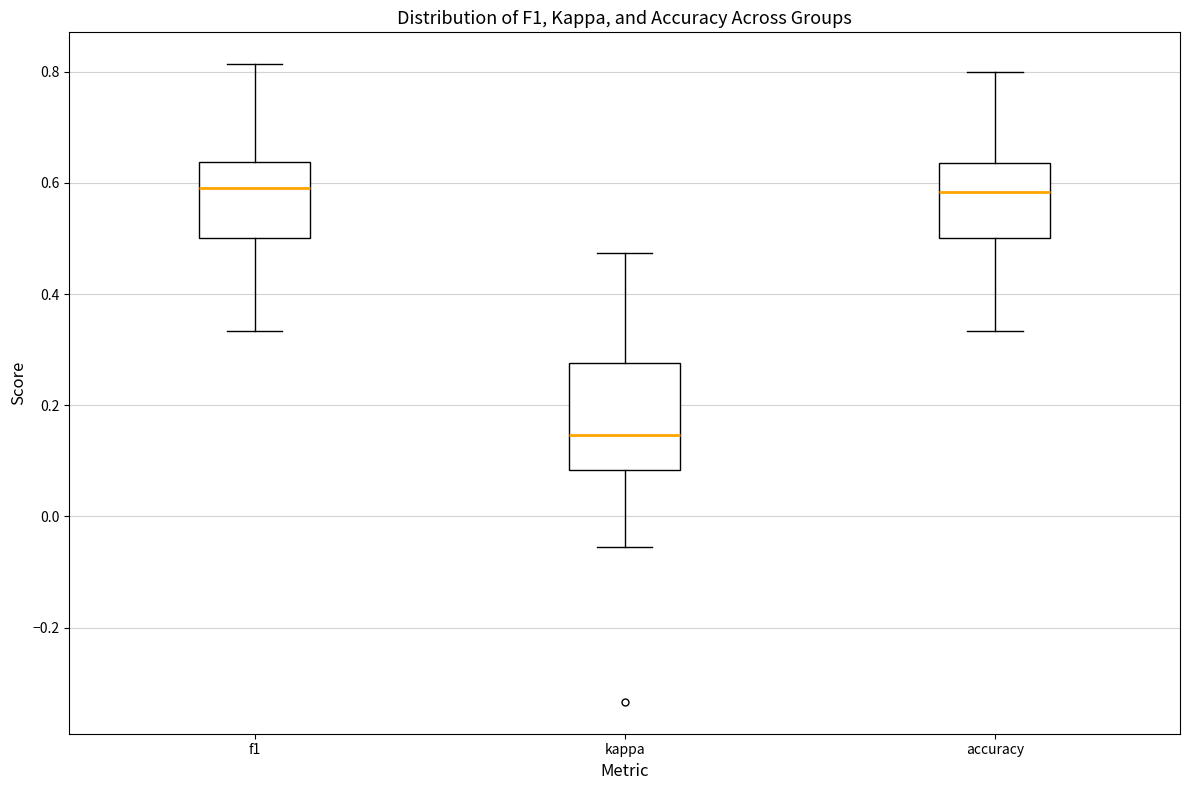

Which box has the lowest median line?

kappa